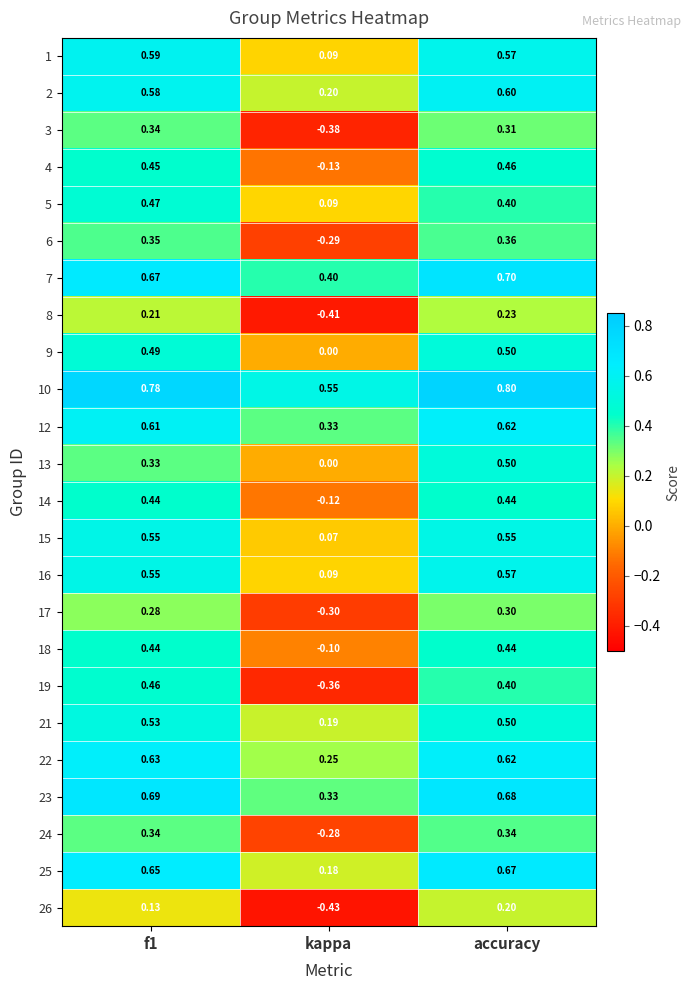

Is the value of 22 at kappa greater than the value of 9 at kappa?

Yes